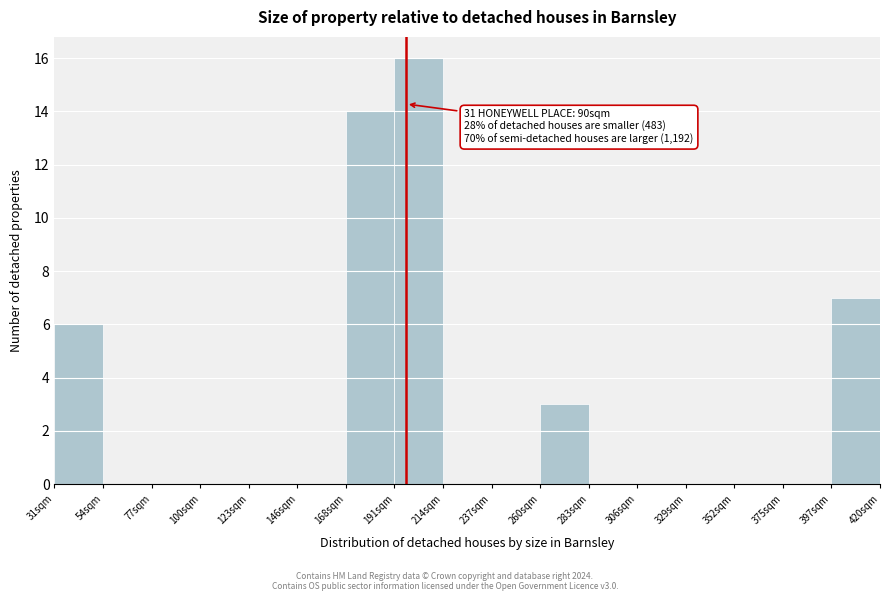

Reading left to right, extract all data points from this chart.

31sqm=6	54sqm=0	77sqm=0	100sqm=0	123sqm=0	146sqm=0	168sqm=14	191sqm=16	214sqm=0	237sqm=0	260sqm=3	283sqm=0	306sqm=0	329sqm=0	352sqm=0	375sqm=0	397sqm=7